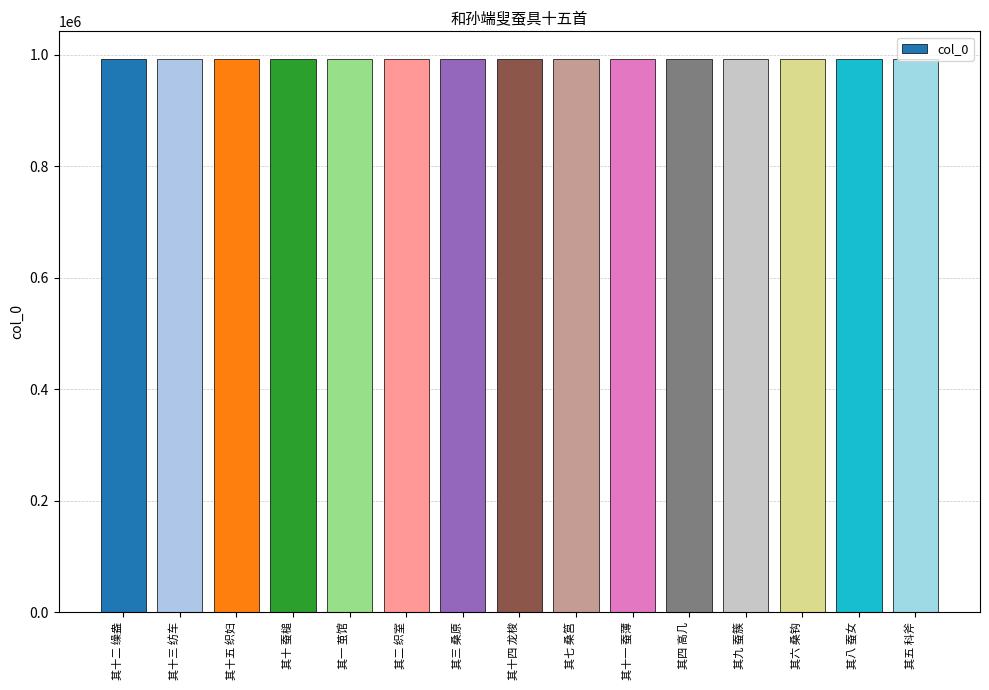

Is it true that the value at 其十三 纺车 is 992449?

True